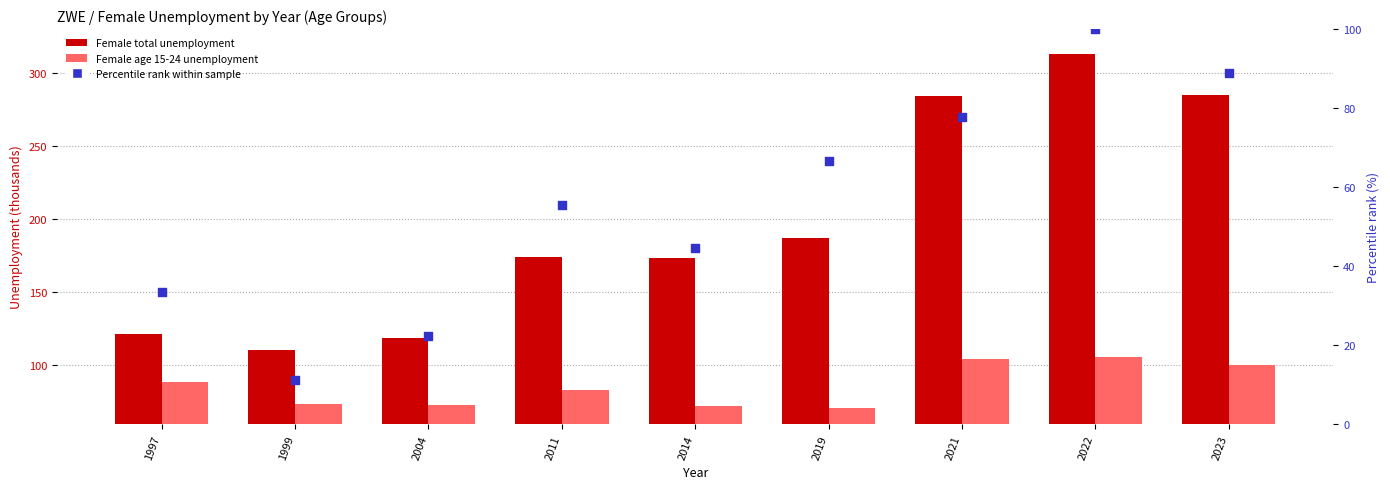

At how many categories does at least one series exceed 54?

9